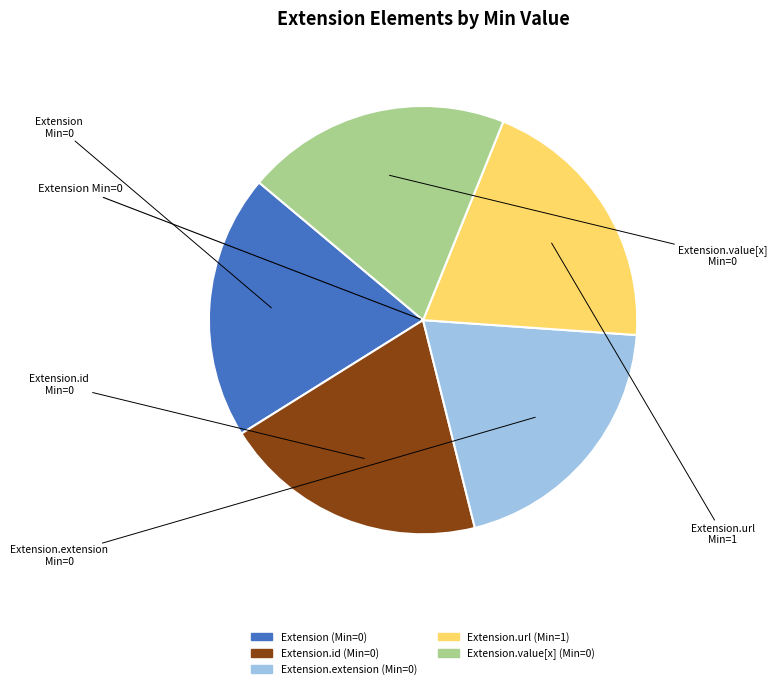

Does any single category account for the majority?

No